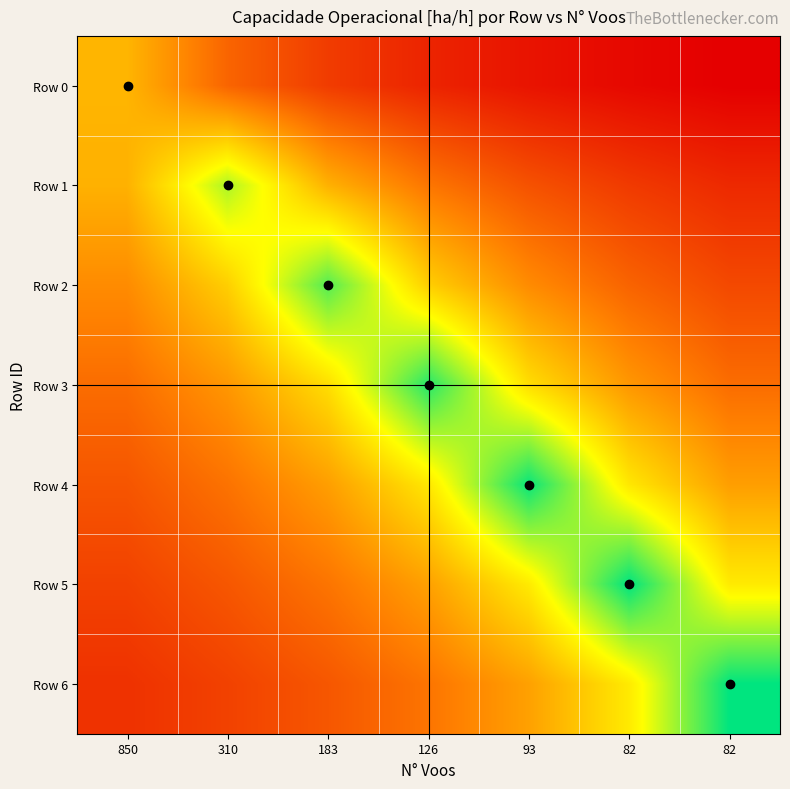

Reading right to left, transcribe all the data shown in this chart.

Row 0: 82=0.2	82=0.2	93=0.3	126=0.3	183=0.4	310=0.5	850=0.8
Row 1: 82=0.3	82=0.4	93=0.5	126=0.6	183=0.8	310=1.2	850=0.8
Row 2: 82=0.4	82=0.5	93=0.7	126=0.9	183=1.3	310=0.9	850=0.7
Row 3: 82=0.6	82=0.7	93=0.9	126=1.4	183=0.9	310=0.7	850=0.6
Row 4: 82=0.7	82=1.0	93=1.5	126=1.0	183=0.7	310=0.6	850=0.5
Row 5: 82=1.0	82=1.5	93=1.0	126=0.7	183=0.6	310=0.5	850=0.4
Row 6: 82=1.5	82=1.0	93=0.7	126=0.6	183=0.5	310=0.4	850=0.4